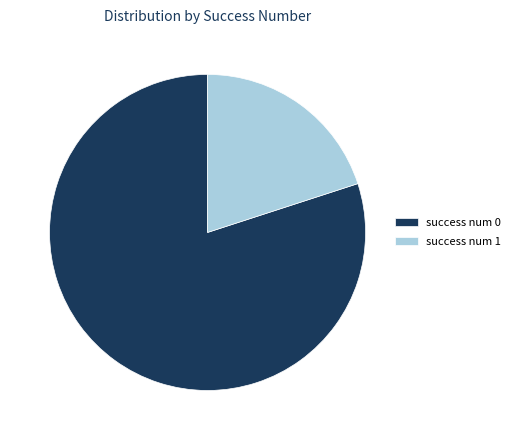

How many slices are in this pie chart?

2